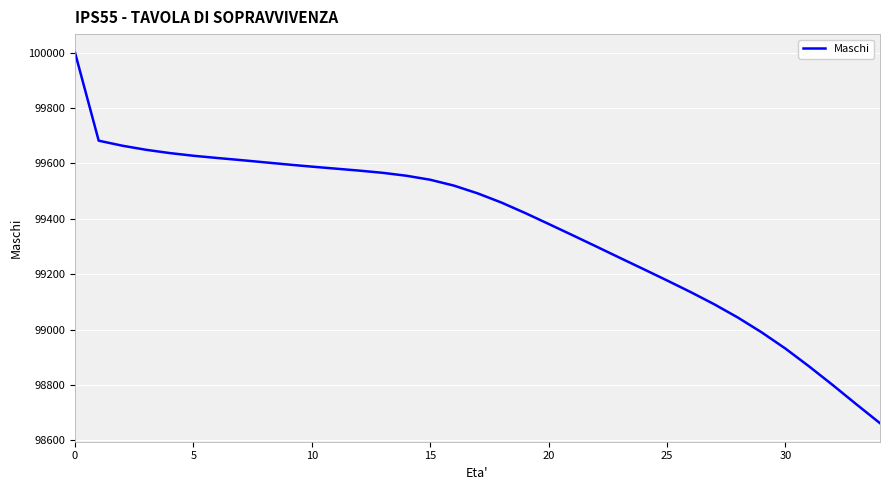

What is the difference between the maximum and minimum values?

1338.1